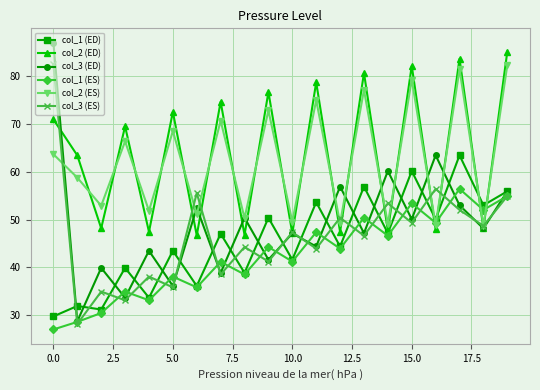

What is the minimum value shown in the chart?

27.0